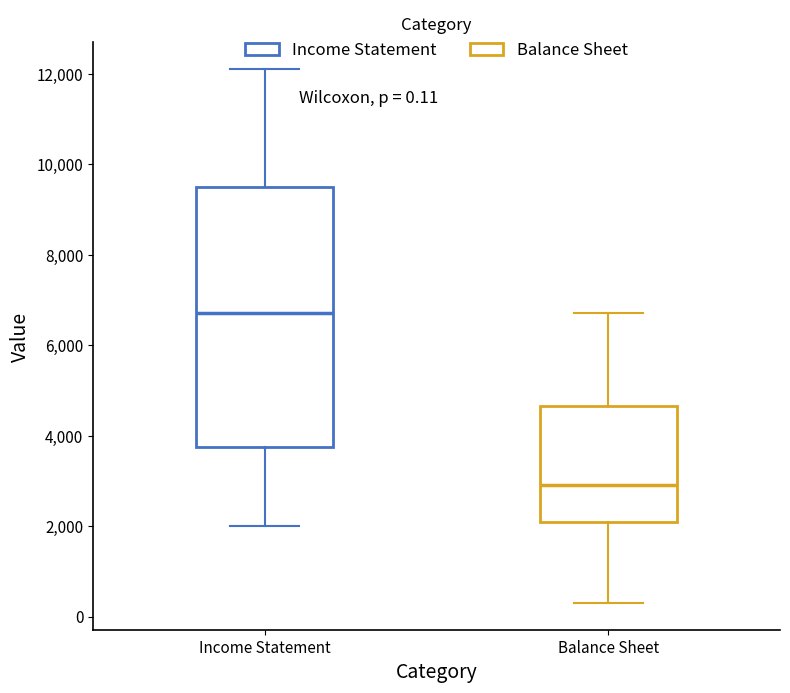

Comparing the boxes themselves (not the whiskers), which one is the tallest?

Income Statement